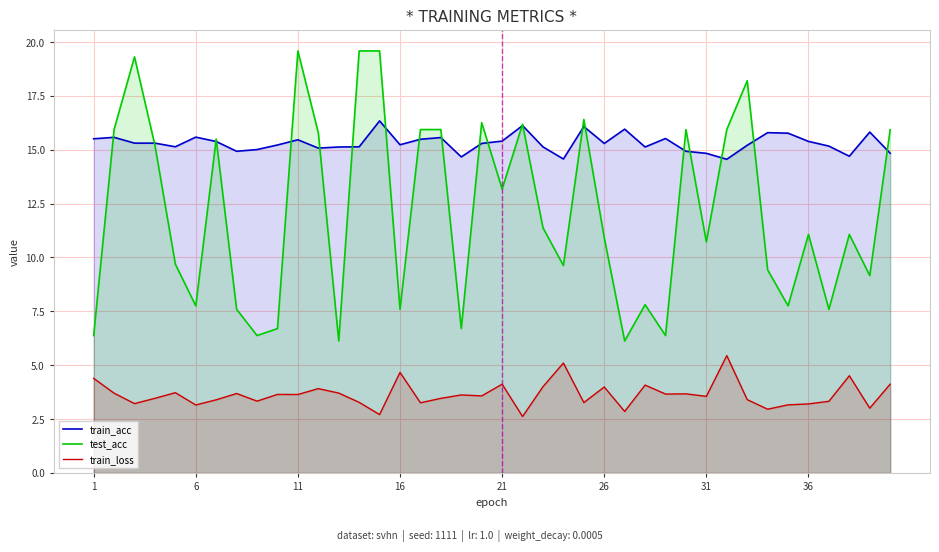

What is the sum of all train_acc values?

612.6